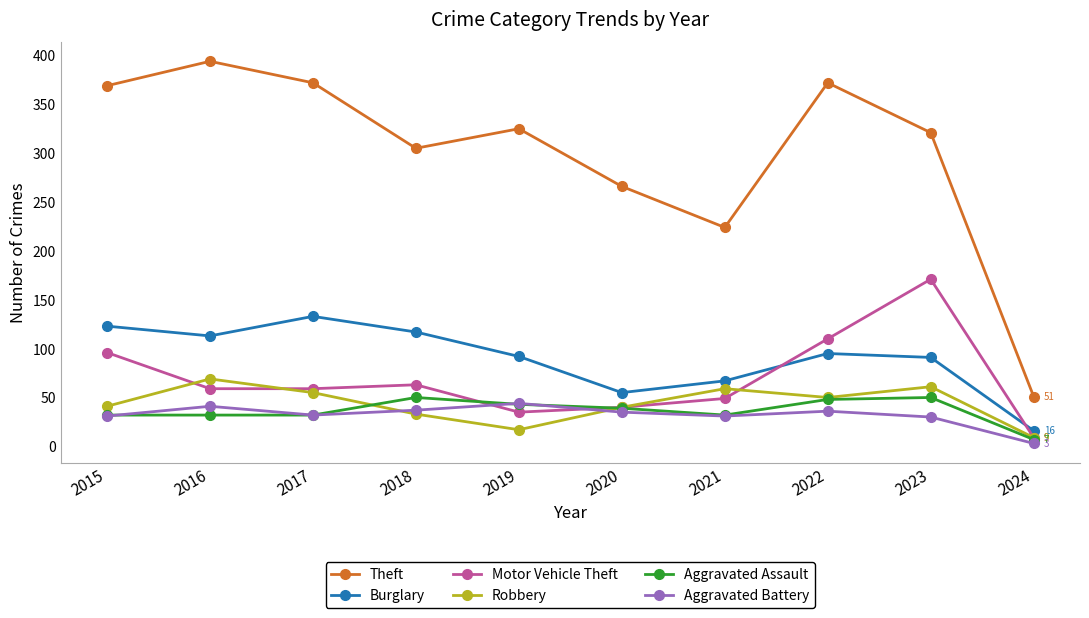

Between 2018 and 2024, which series saw the biggest shift?

Theft